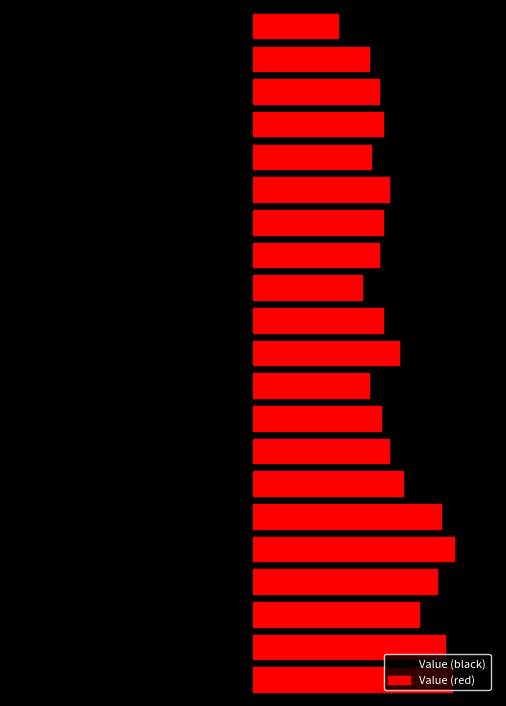

The chart shows a value of 1.0 at 2020. True or false?

True